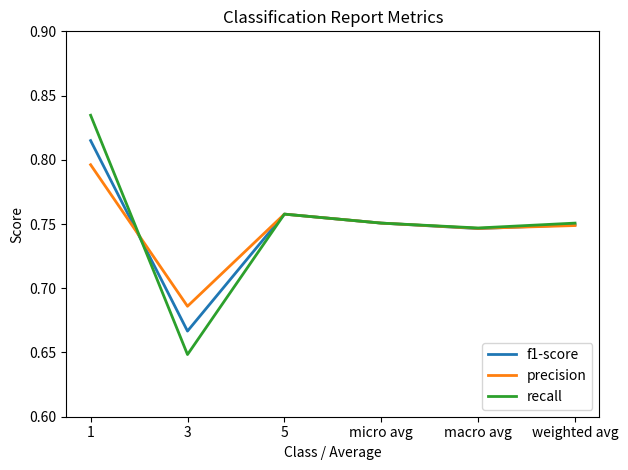

What position from the left is weighted avg?

6